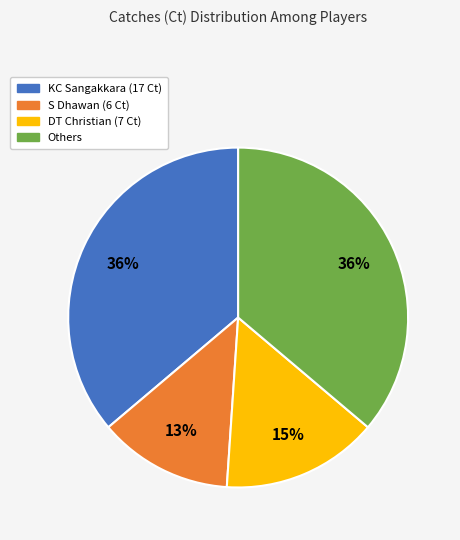

What percentage is the DT Christian (7 Ct) slice, to the nearest percent?

15%